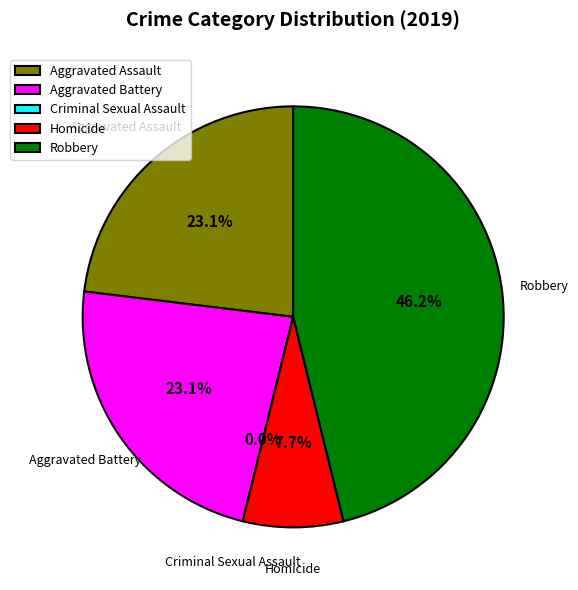

Is there a majority slice in this chart?

No